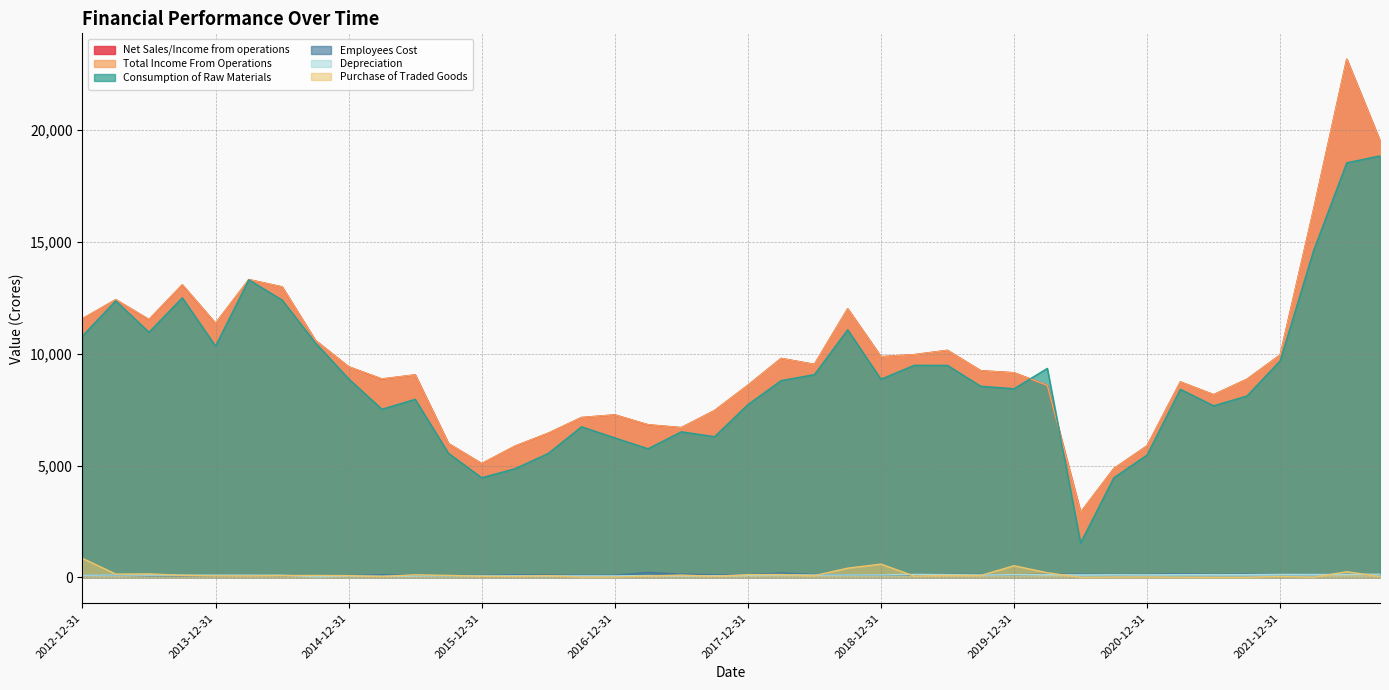

What position from the left is 2020-03-31?

30